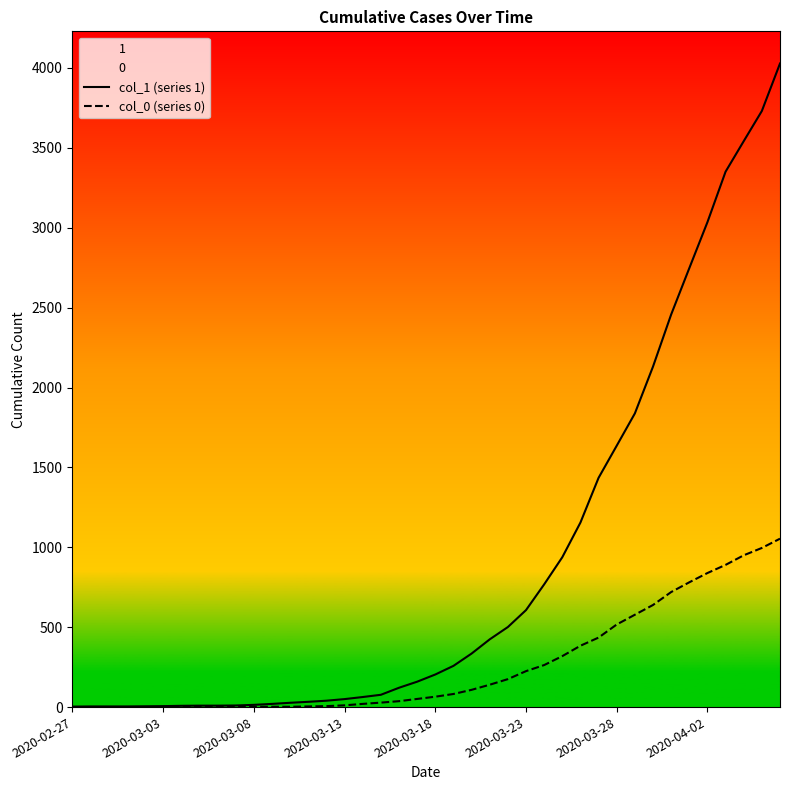

What is the greatest value displayed?

4028